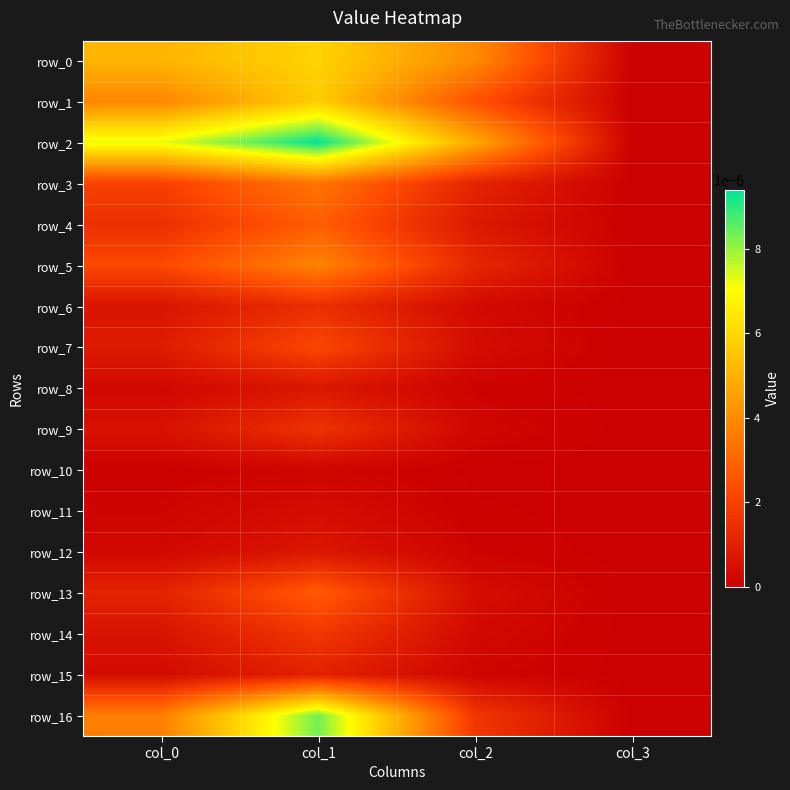

At how many categories does at least one series exceed 0?

3